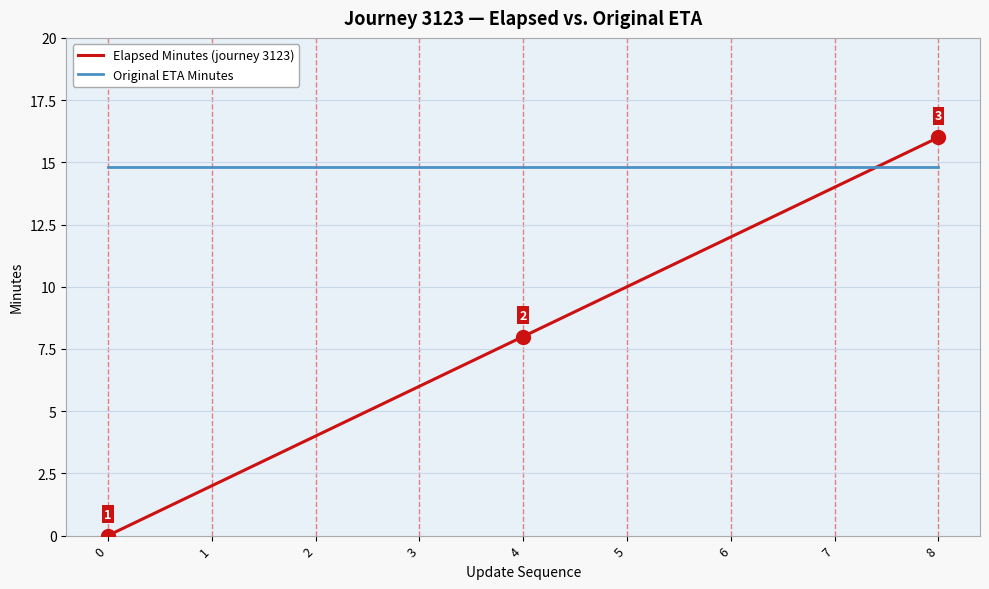

What is the difference between the highest and lowest values at 8?

1.2